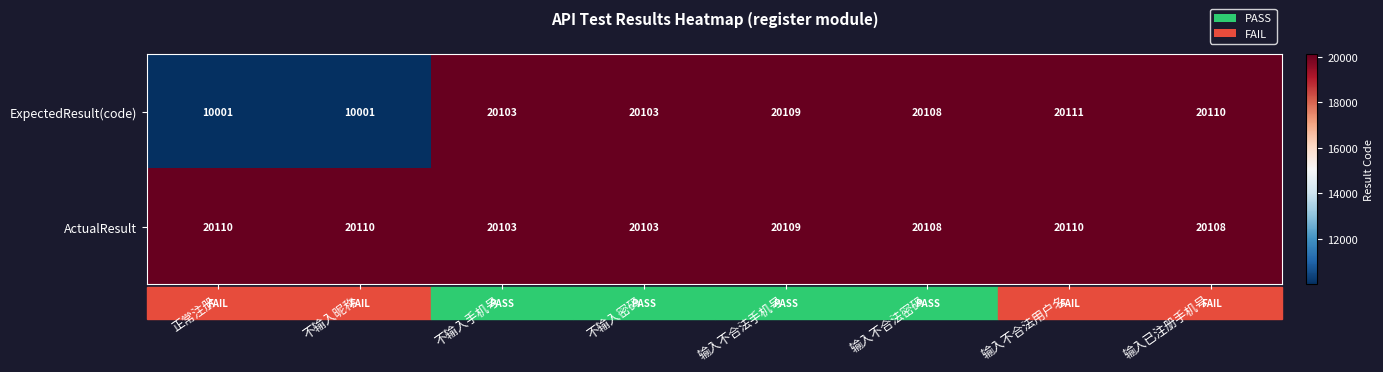

What is the total value across all series at 输入已注册手机号?

40218